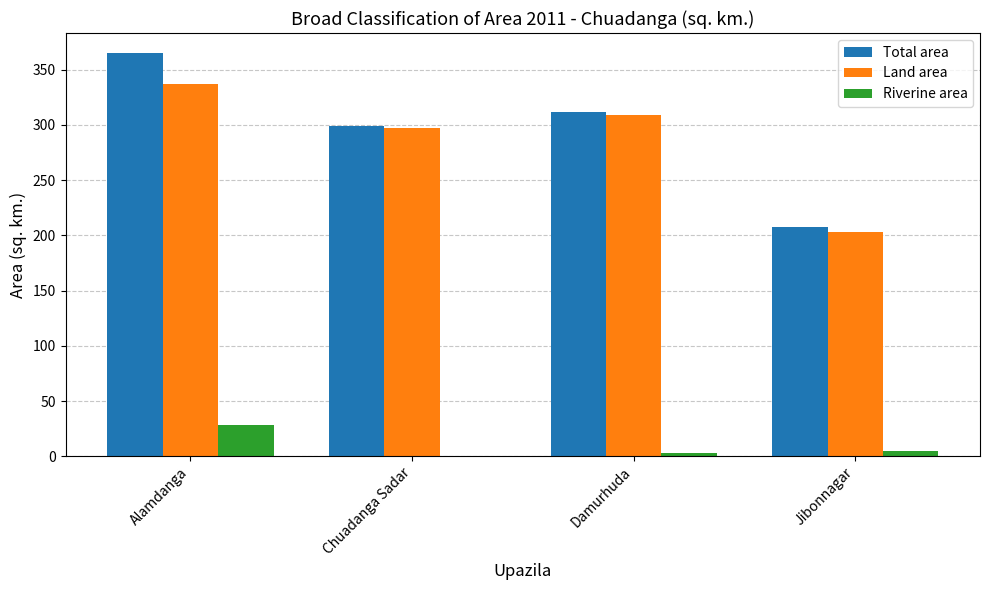

True or false: Total area has a value of 299.0 at Chuadanga Sadar.

True